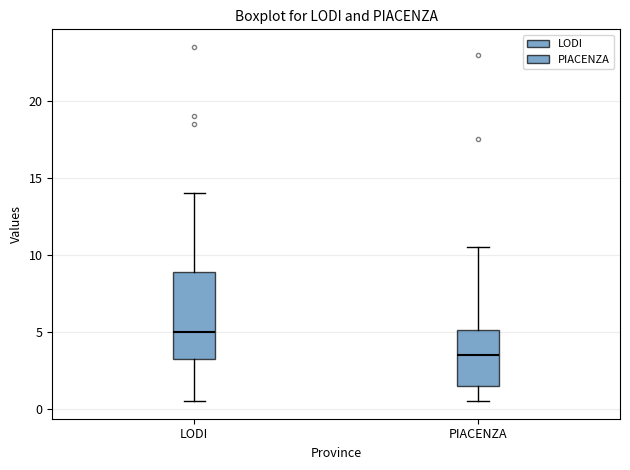

Which box's median line is the lowest?

PIACENZA